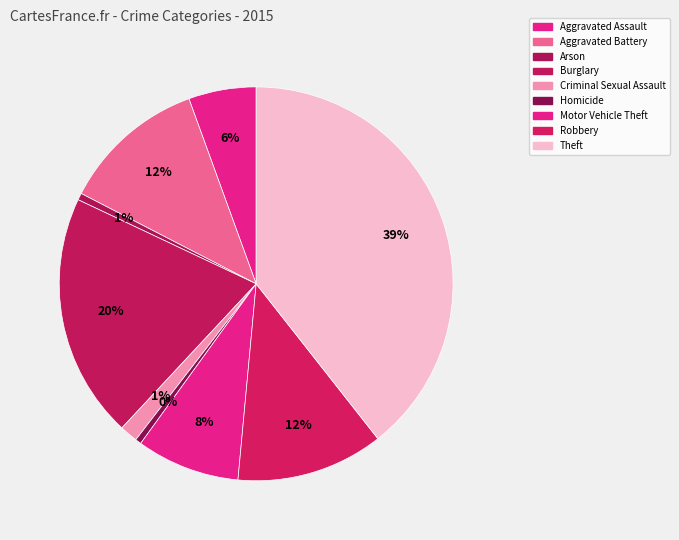

Rank the categories by value from highest to lowest.

Theft, Burglary, Robbery, Aggravated Battery, Motor Vehicle Theft, Aggravated Assault, Criminal Sexual Assault, Arson, Homicide